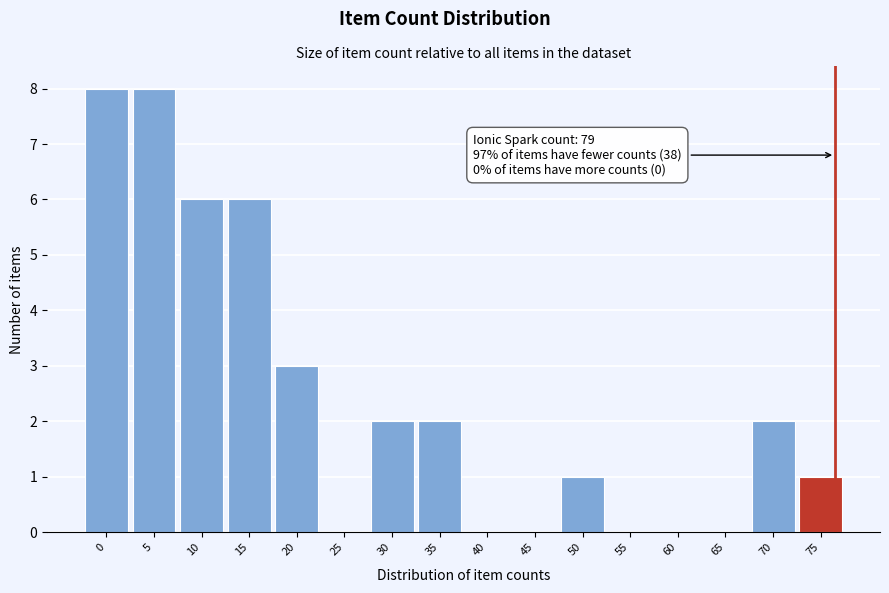

Reading left to right, what are all the values shown in this chart?

0=8	5=8	10=6	15=6	20=3	25=0	30=2	35=2	40=0	45=0	50=1	55=0	60=0	65=0	70=2	75=1